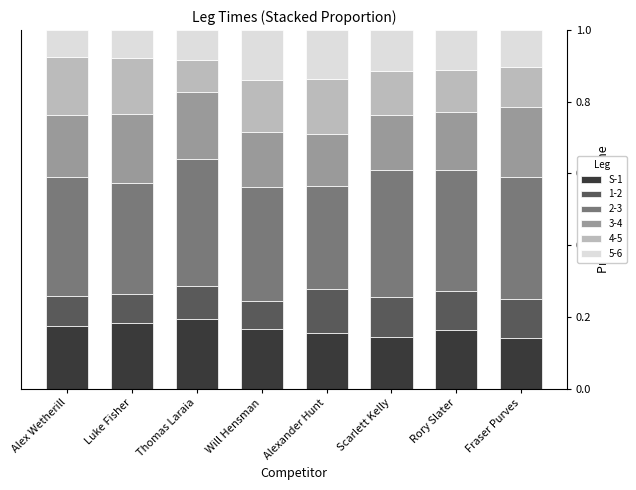

The value of S-1 at Alex Wetherill is 0.1. True or false?

False